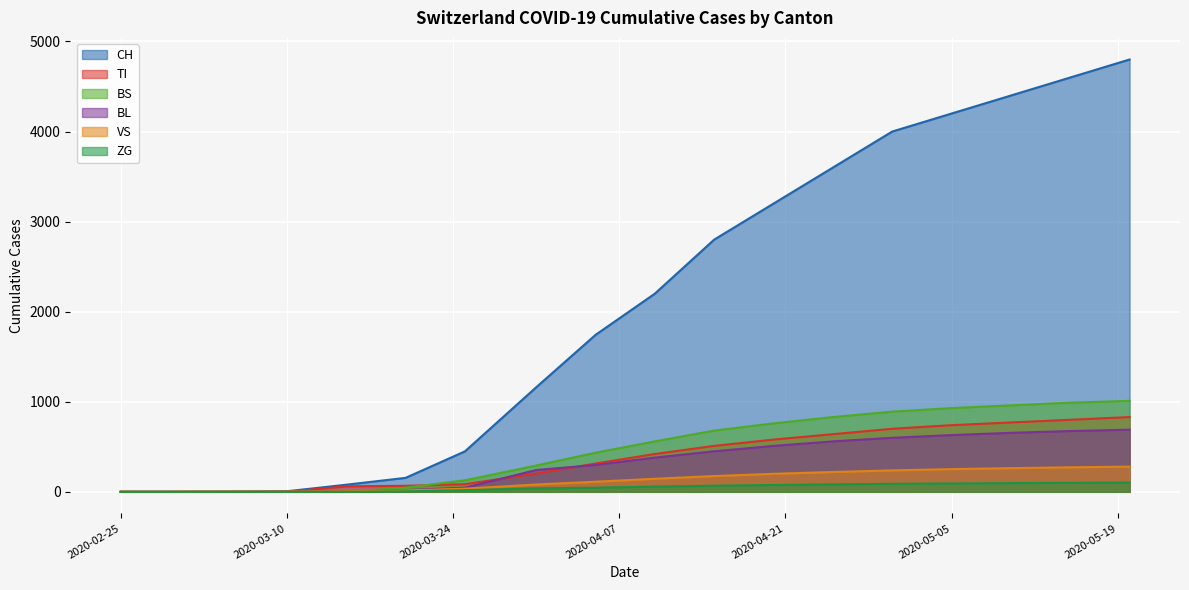

Between 2020-05-10 and 2020-05-20, which series saw the biggest shift?

CH